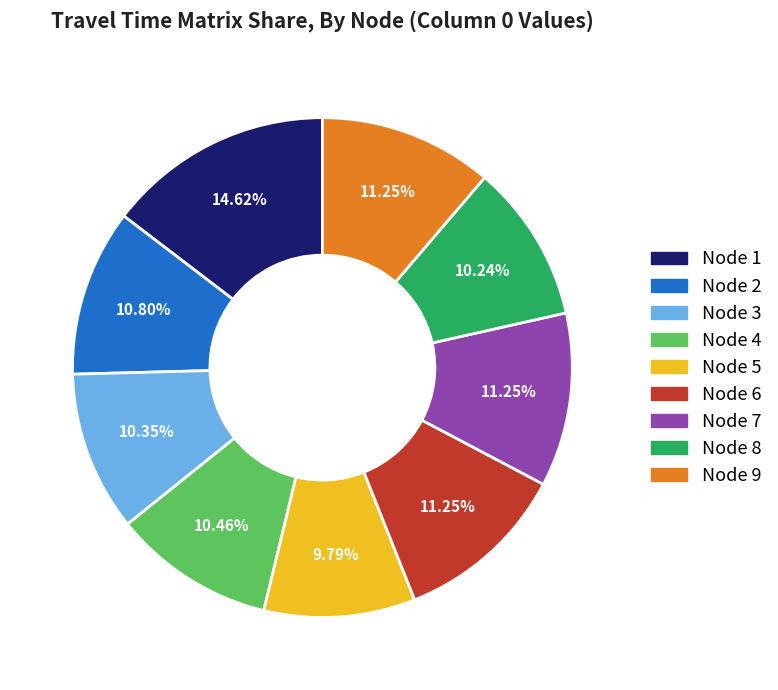

Is there a majority slice in this chart?

No